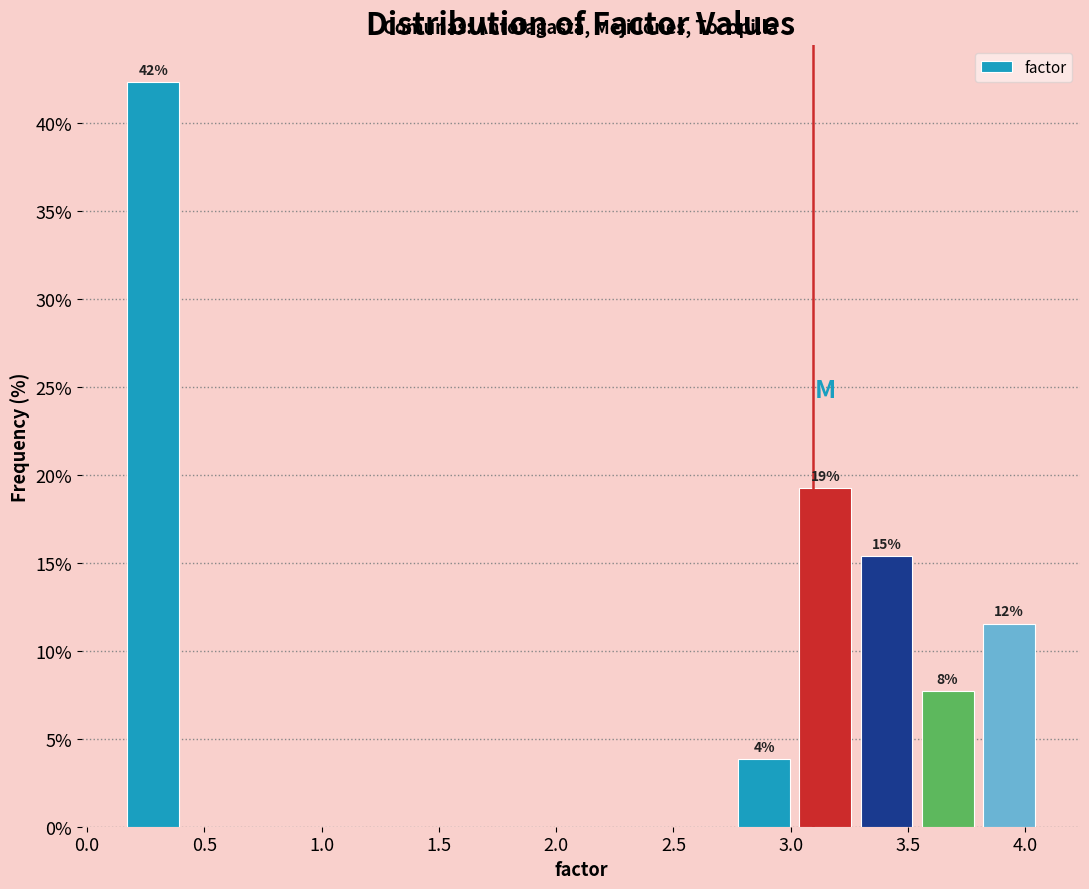

Over which range of the x-axis is the bar tallest?

0.15 to 0.40